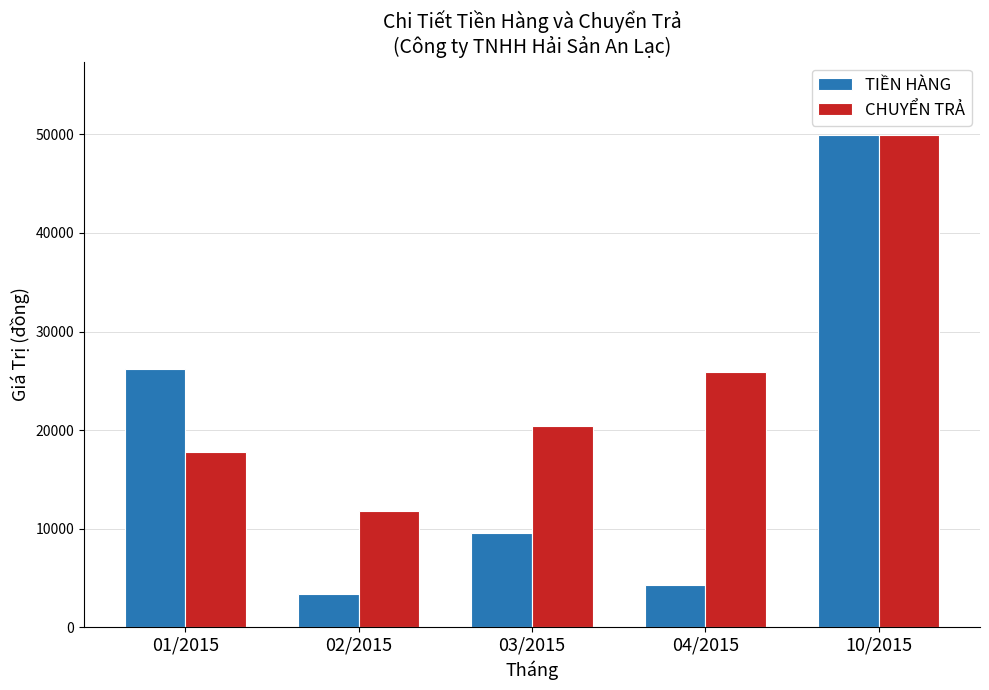

The value of TIỀN HÀNG at 02/2015 is 890. True or false?

False